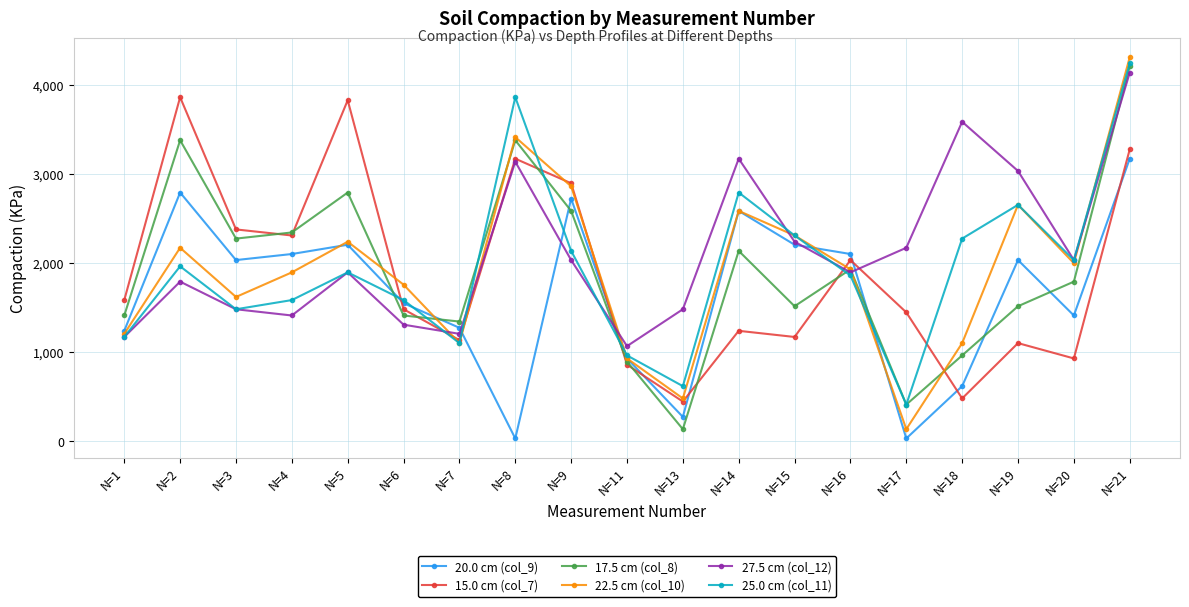

Which category has the highest value in the 25.0 cm (col_11) series?

N=21